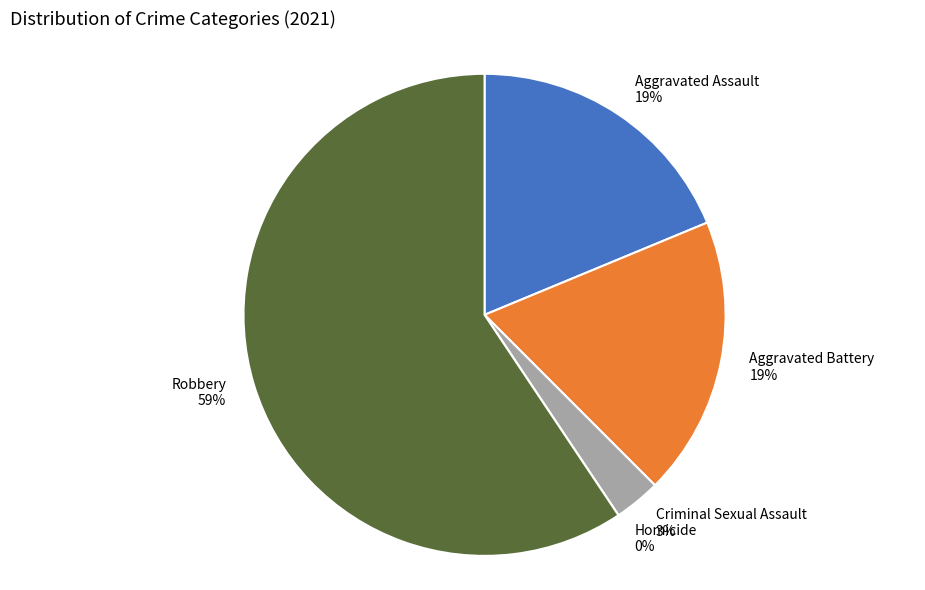

How many slices are in this pie chart?

5